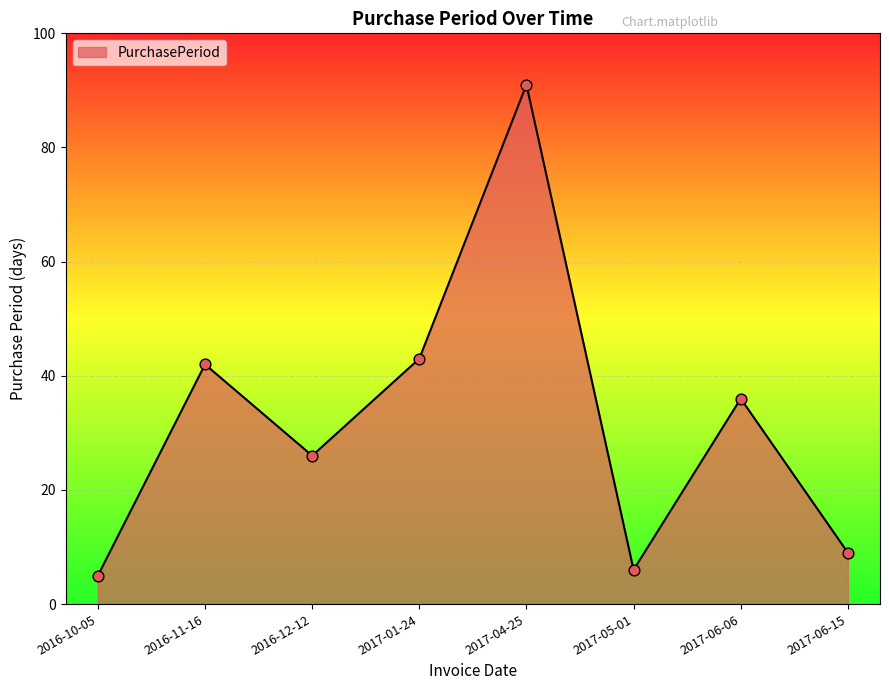

Approximately how many times larger is the value at 2017-06-15 compared to 2017-01-24?

0.2